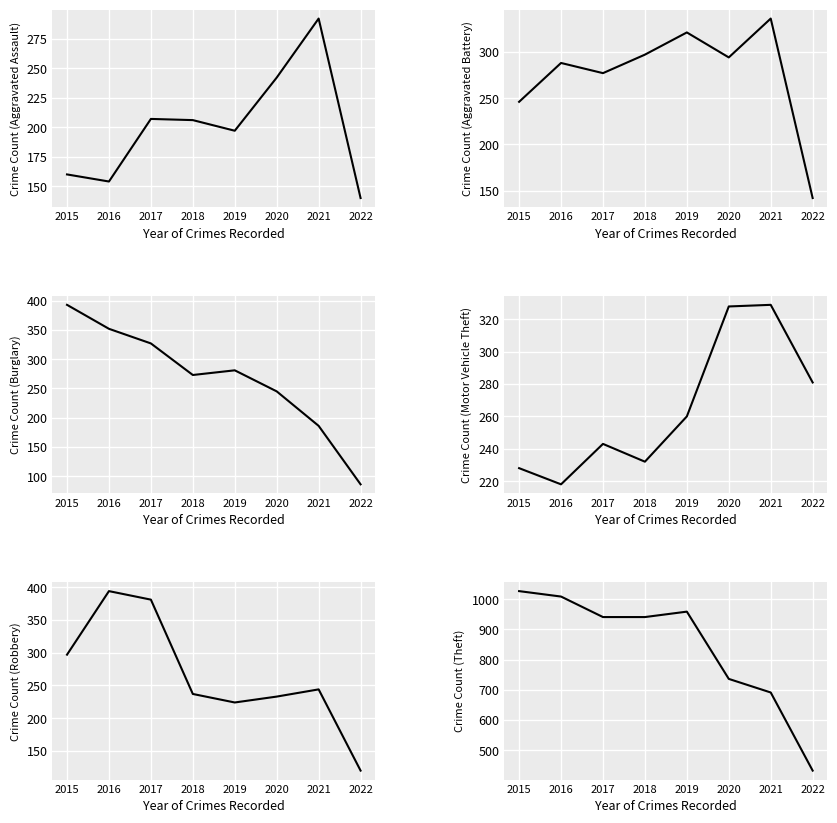

Is it true that Robbery equals 643 at 2017?

False